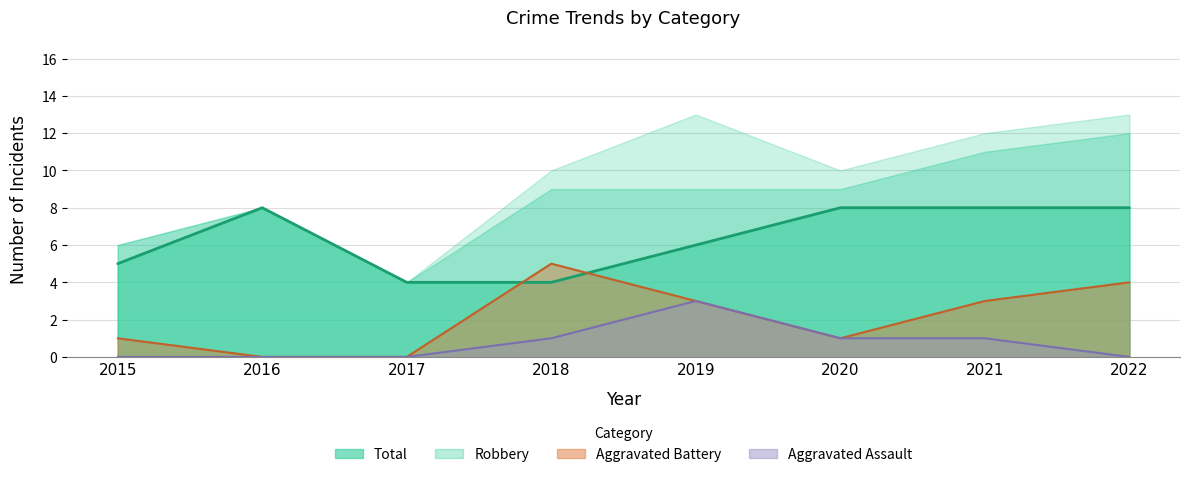

Where is the first local maximum for Aggravated Battery?

2018